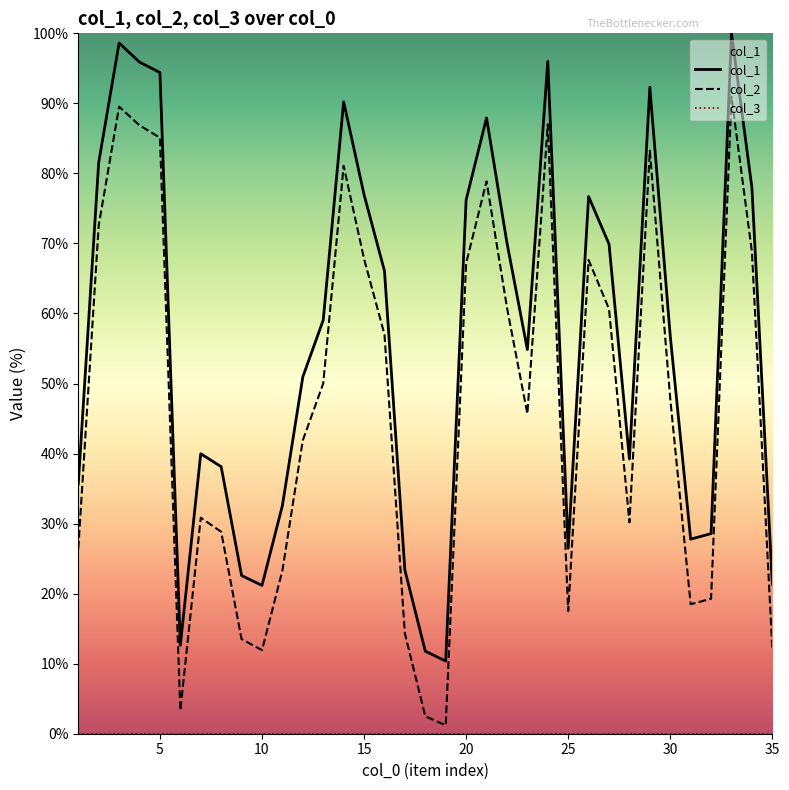

True or false: col_2 and col_1 cross at least once.

False